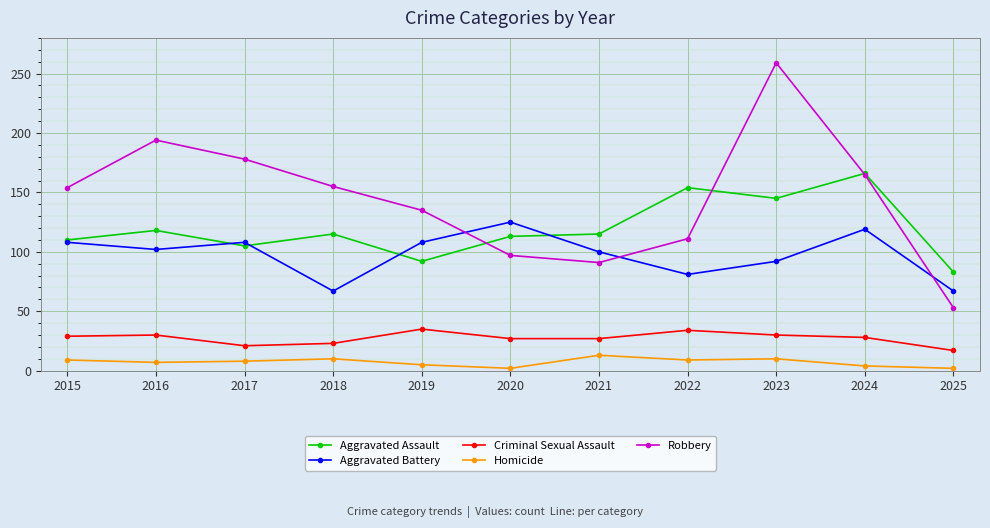

Which series has the widest spread of values?

Robbery